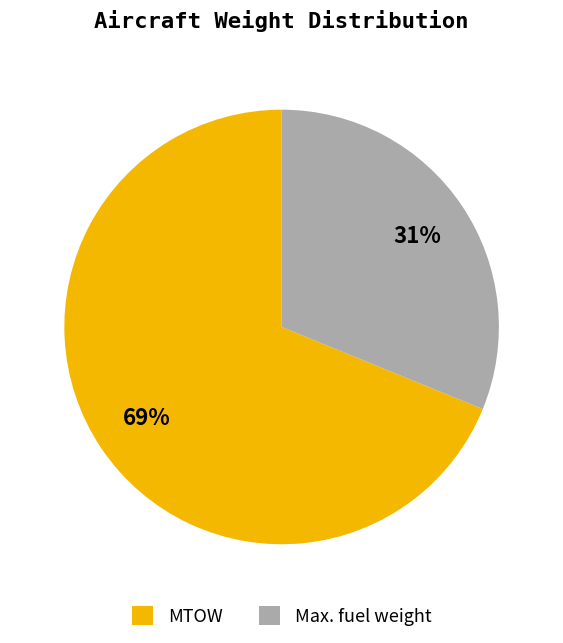

Which slice is the smallest?

Max. fuel weight